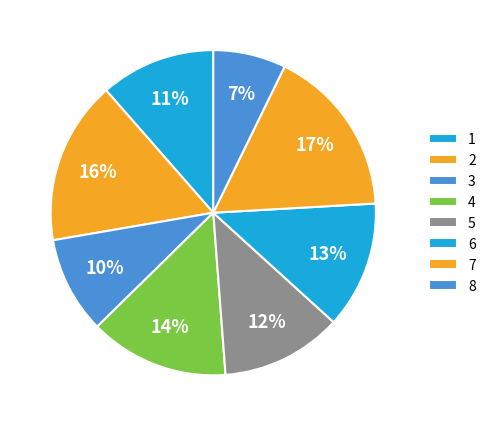

Does 7 represent more than half of the total?

No